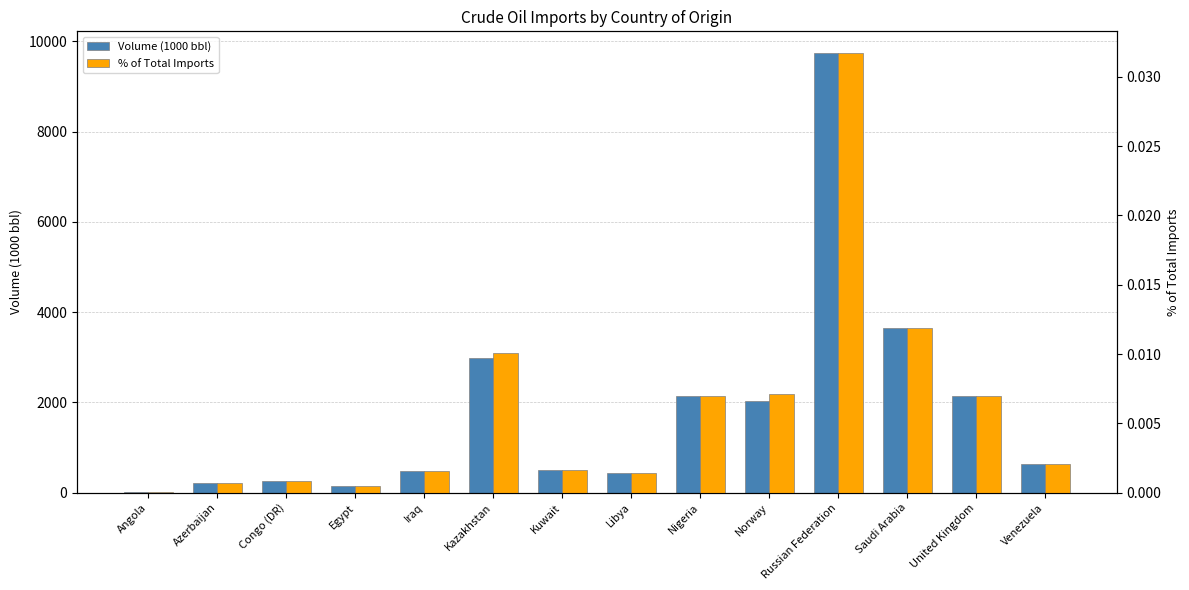

Rank the series at Russian Federation from lowest to highest value.

% of Total Imports, Volume (1000 bbl)